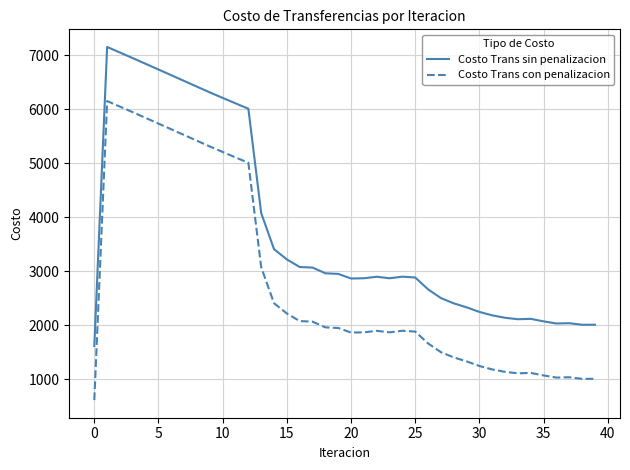

True or false: Costo Trans con penalizacion and Costo Trans sin penalizacion intersect in this chart.

False